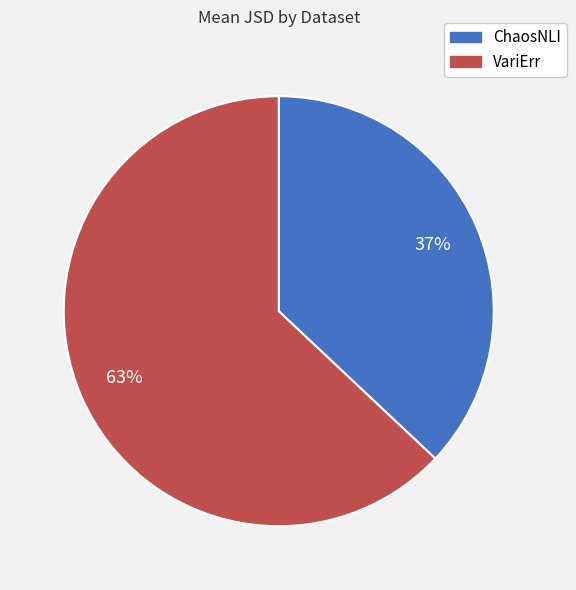

Count the number of slices in the pie.

2